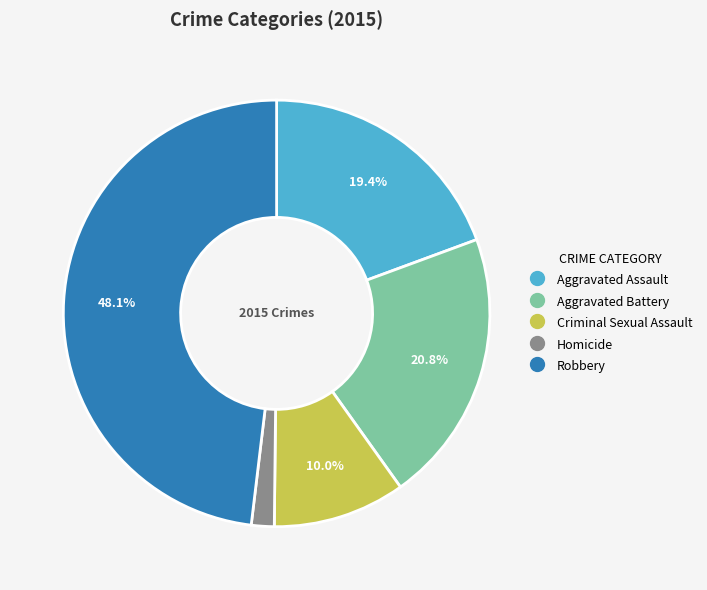

Is Robbery the majority of the pie?

No